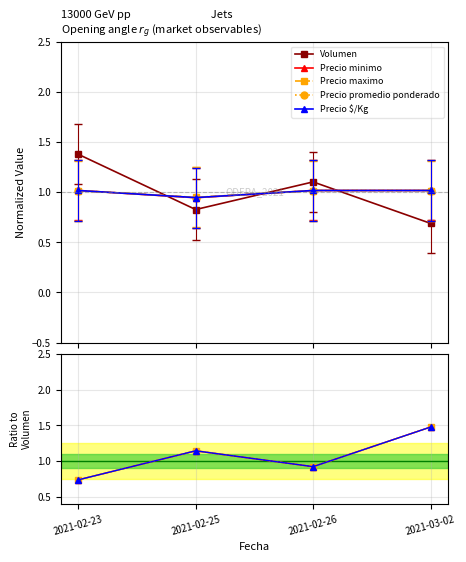

How many data points in Precio minimo are less than 1?

2